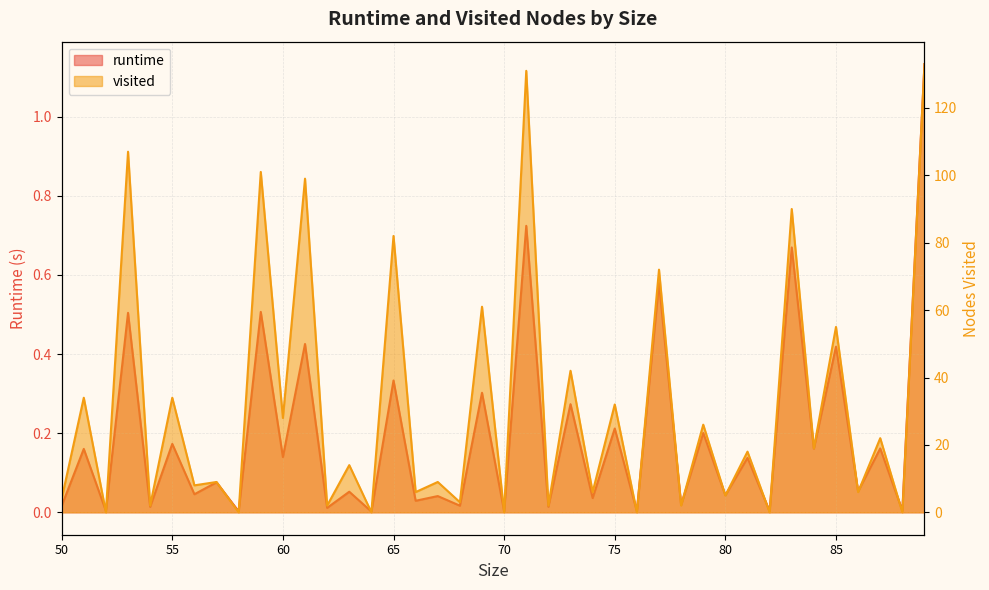

Which has a higher value, 78 or 76?

78